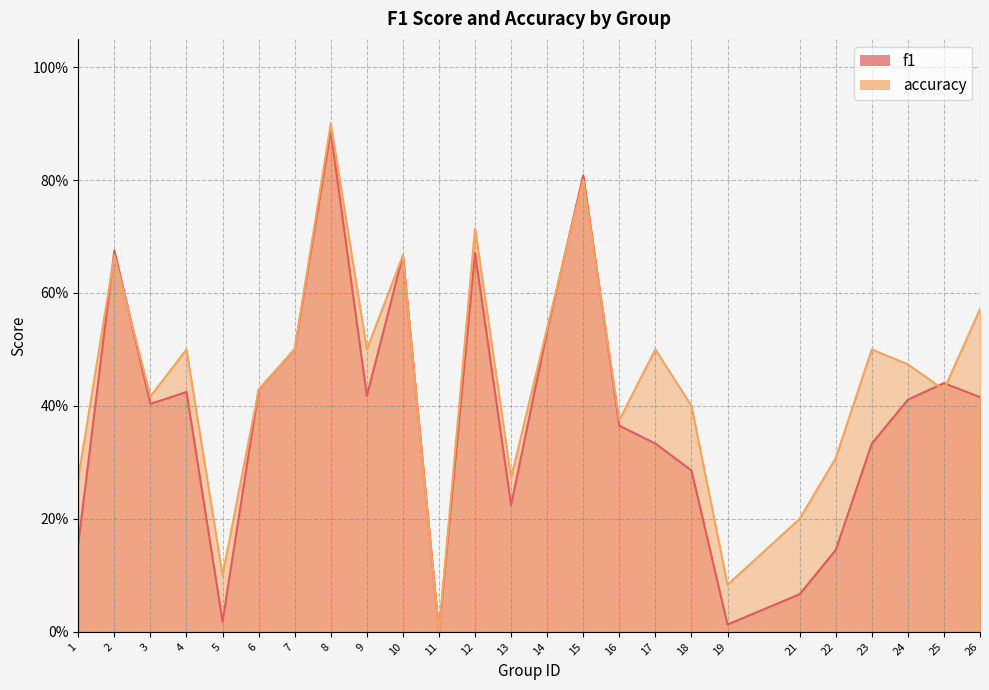

What is the difference between the maximum and minimum values in the f1 series?

0.9